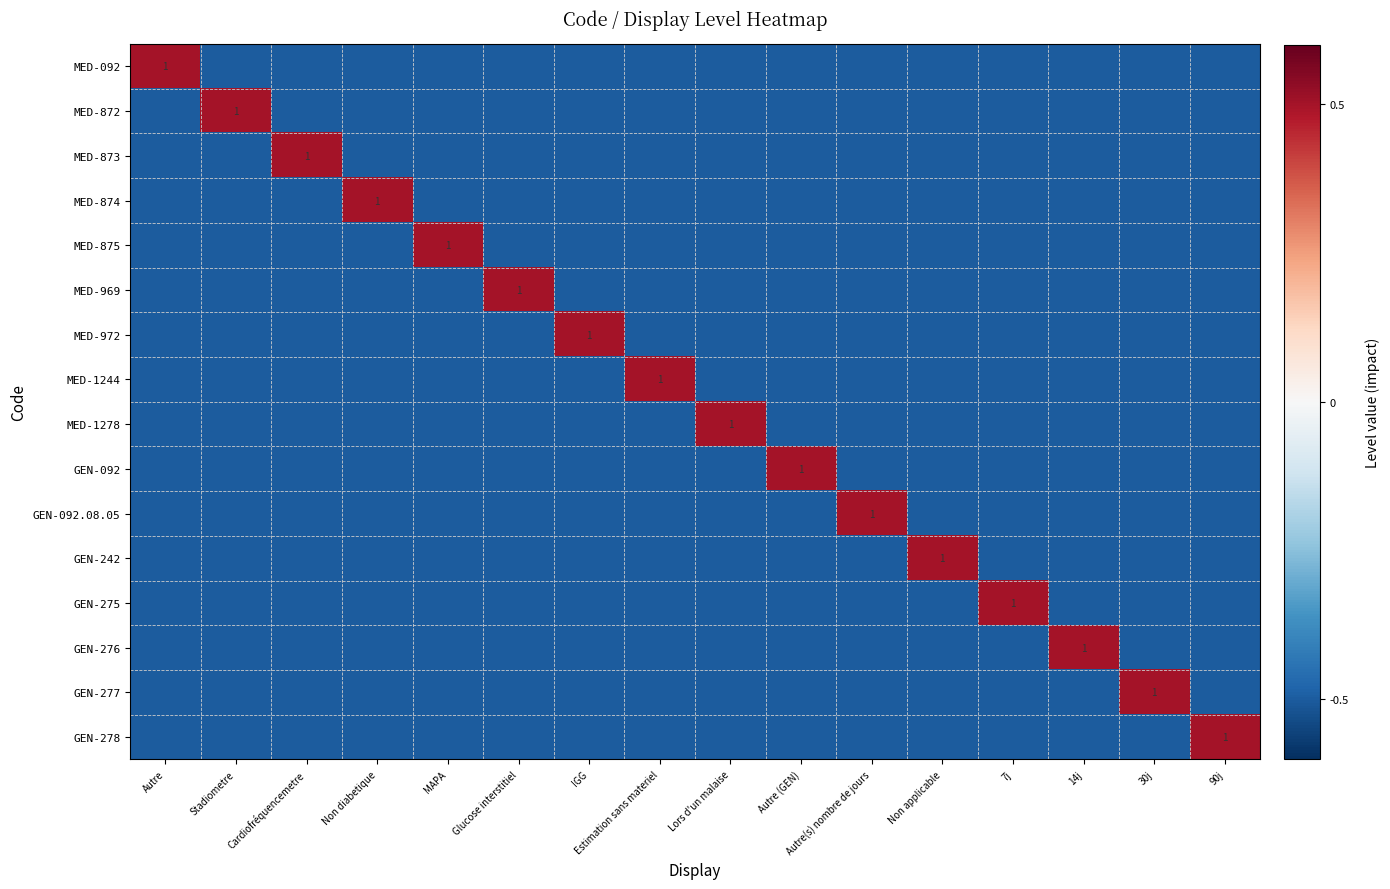

Rank the series by their maximum value, from lowest to highest.

MED-092, MED-872, MED-873, MED-874, MED-875, MED-969, MED-972, MED-1244, MED-1278, GEN-092, GEN-092.08.05, GEN-242, GEN-275, GEN-276, GEN-277, GEN-278